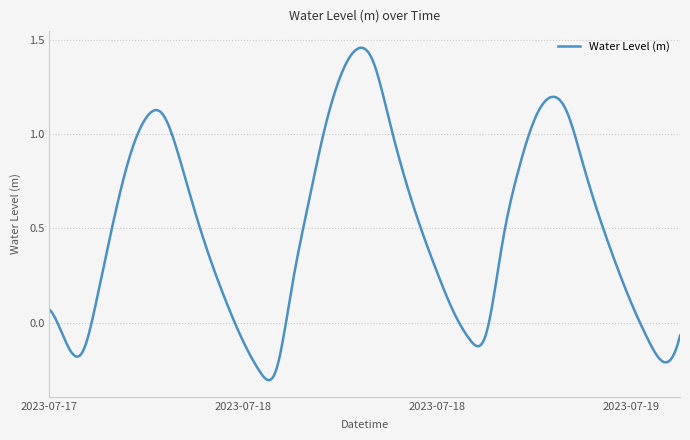

Where is the first local minimum?

2023-07-17 14:00